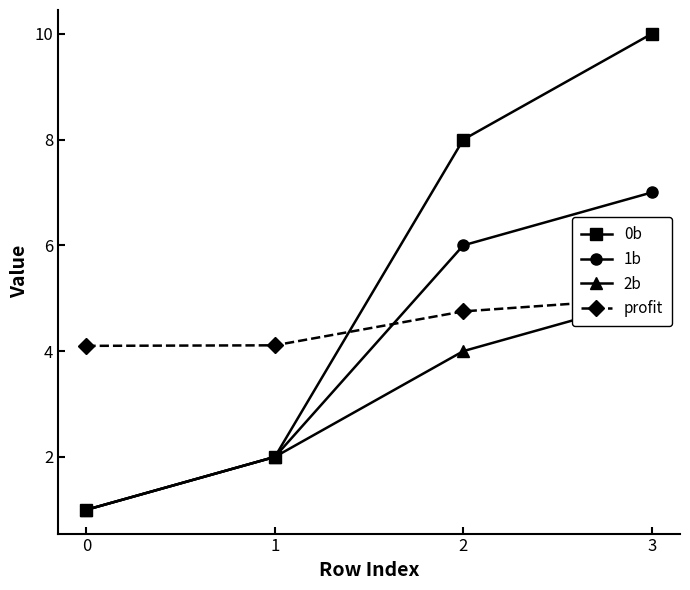

Is the value of 1b at 1 greater than the value of 0b at 2?

No